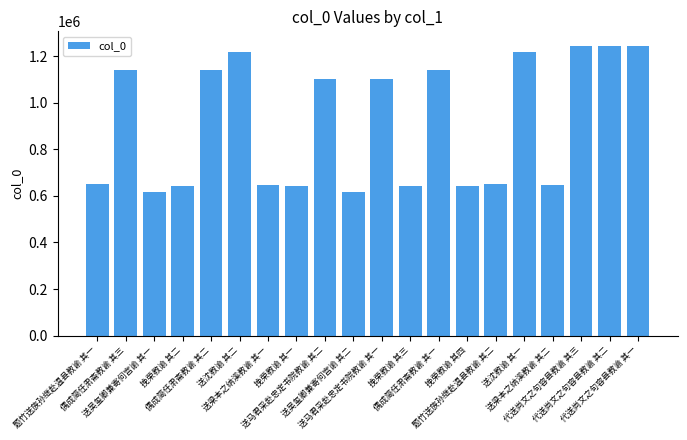

Where does the data first go above 1103854?

偶成简任肃斋教谕 其三